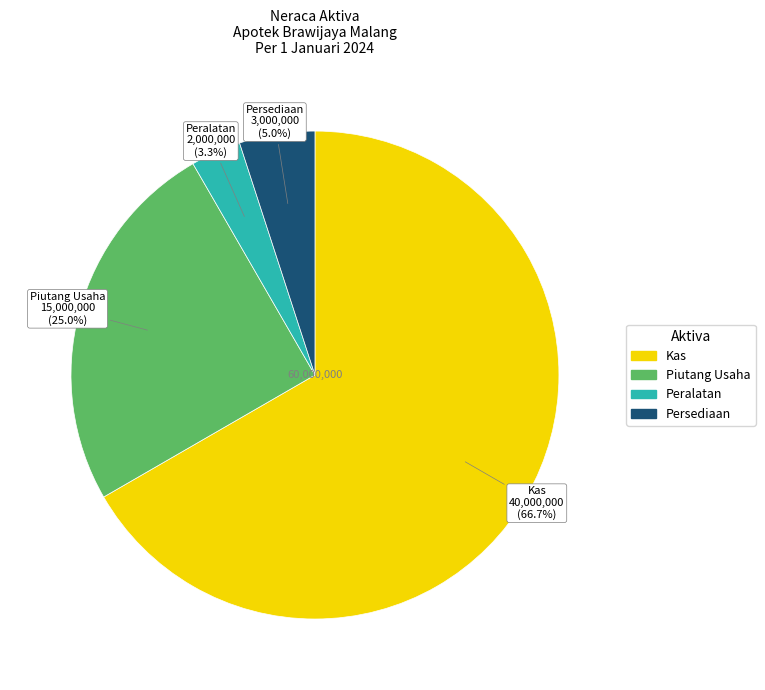

Does Piutang Usaha represent more than half of the total?

No